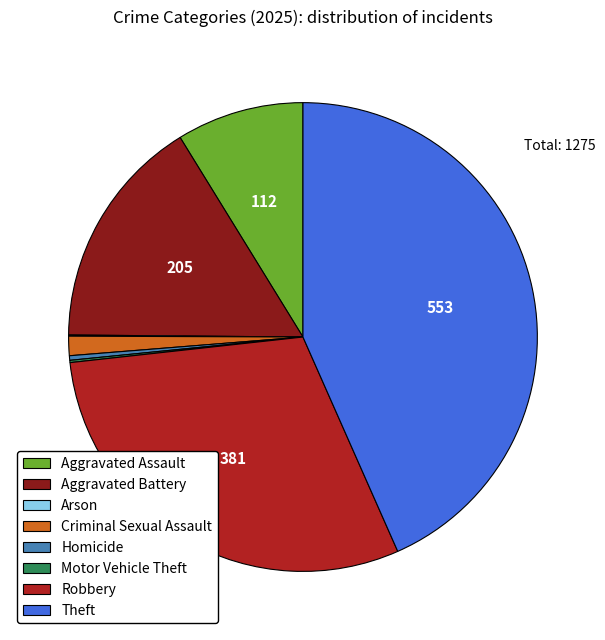

Between Theft and Criminal Sexual Assault, which is larger?

Theft